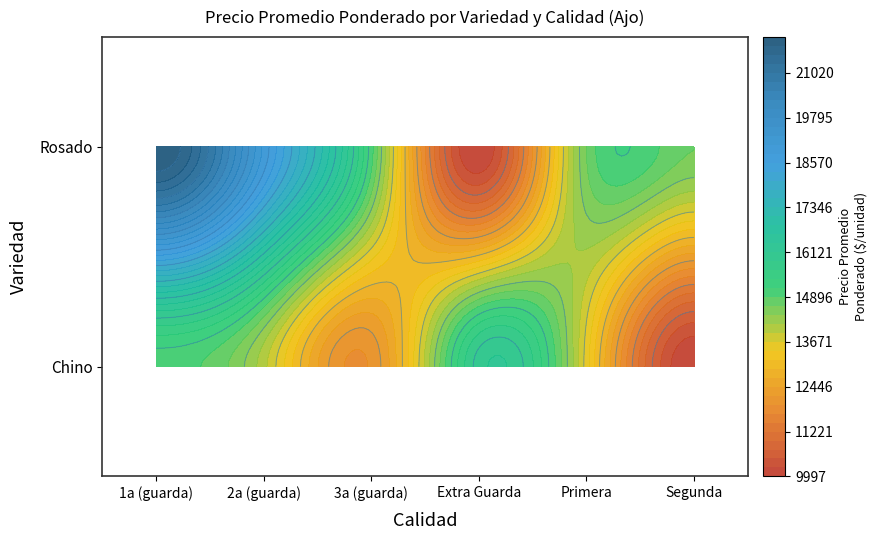

What value does the Chino series have at Primera?

13552